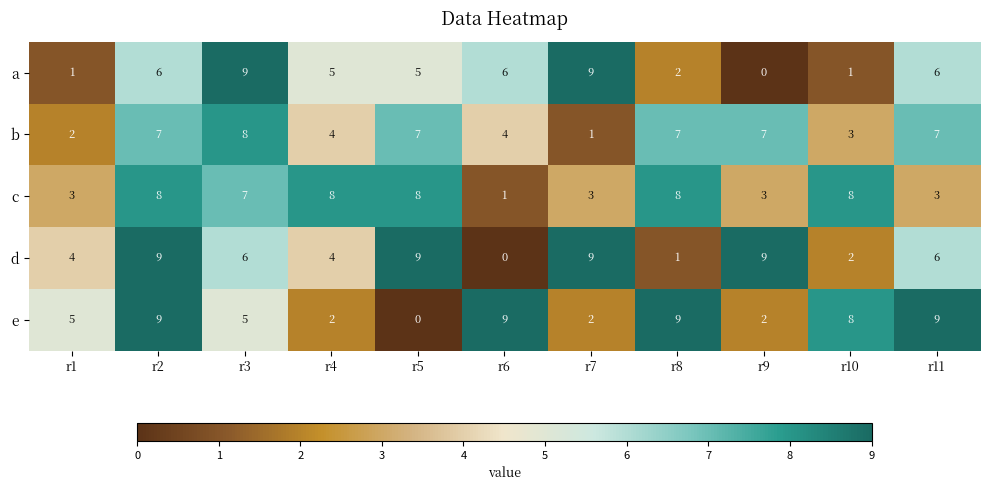

How many categories are shown in the chart?

11